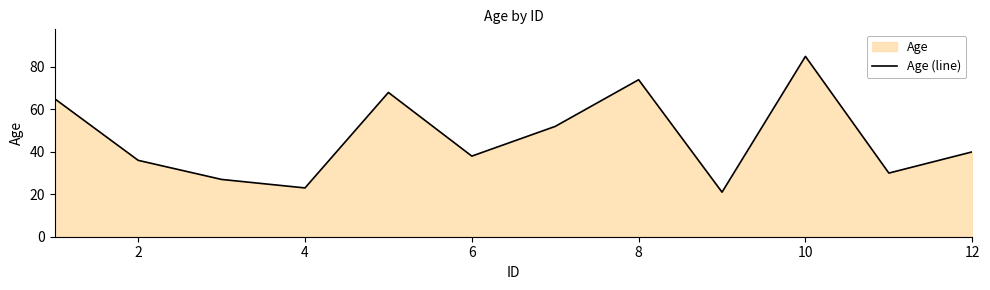

What is the average value?

47